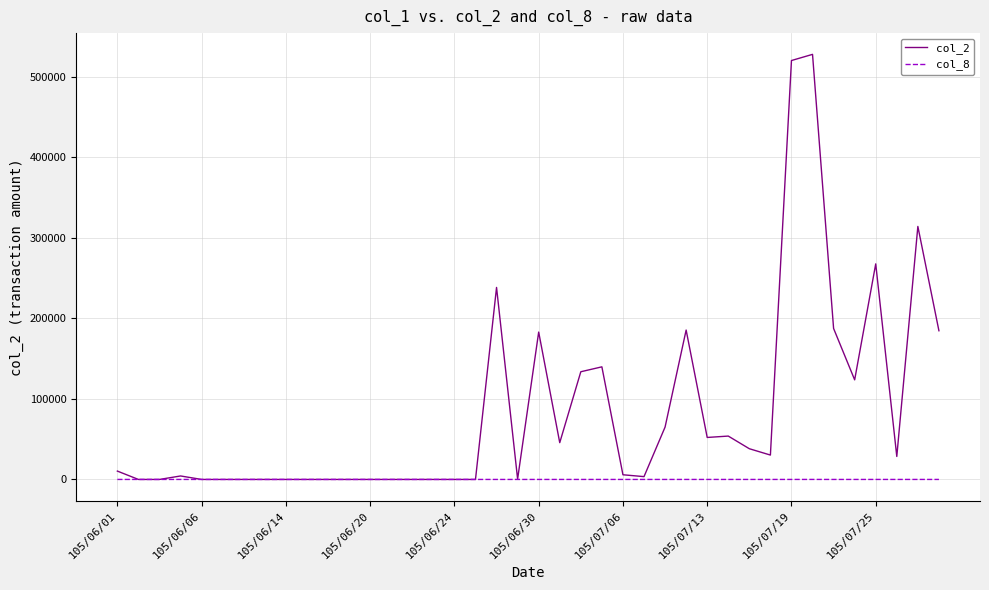

Which series has the largest total across all categories?

col_2